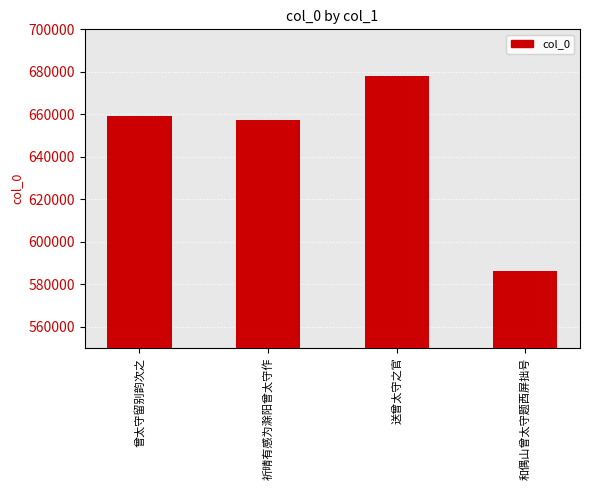

Which category has the highest value across all series?

送曾太守之官